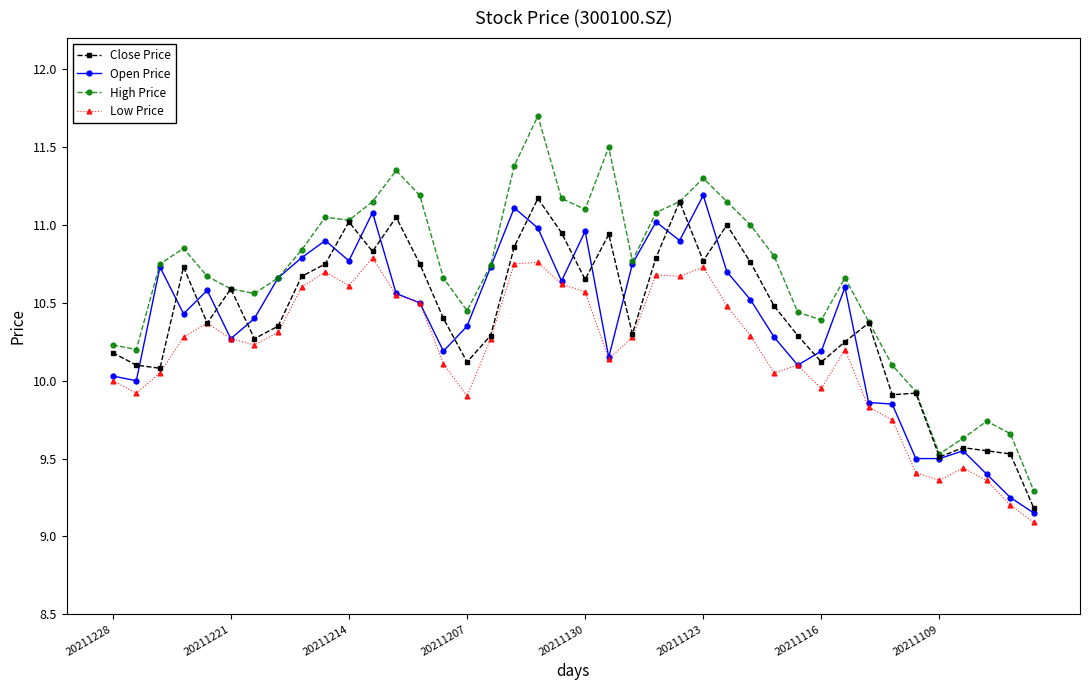

Which series has the largest total across all categories?

High Price